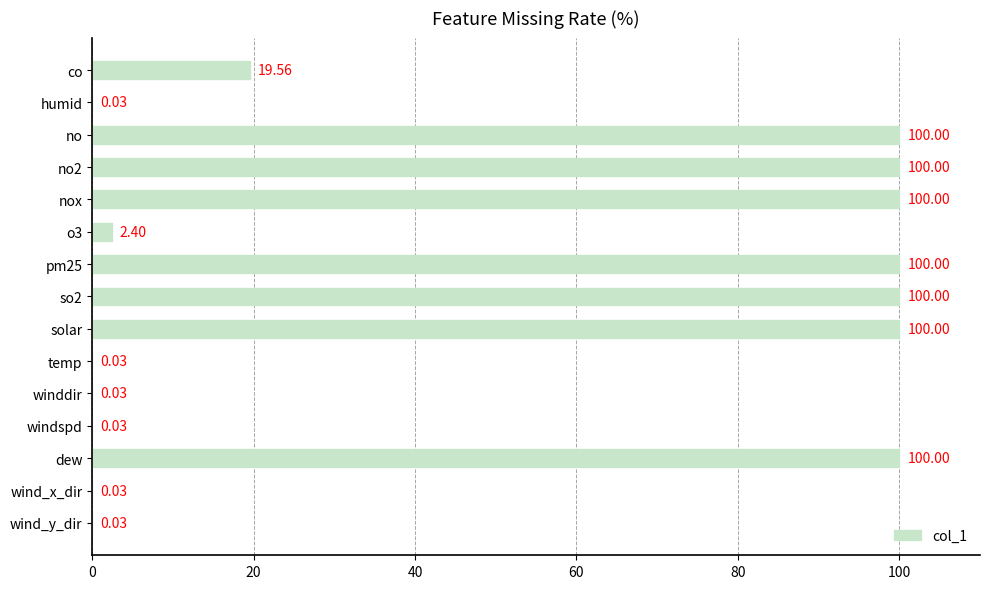

Which has a higher value, wind_x_dir or co?

co